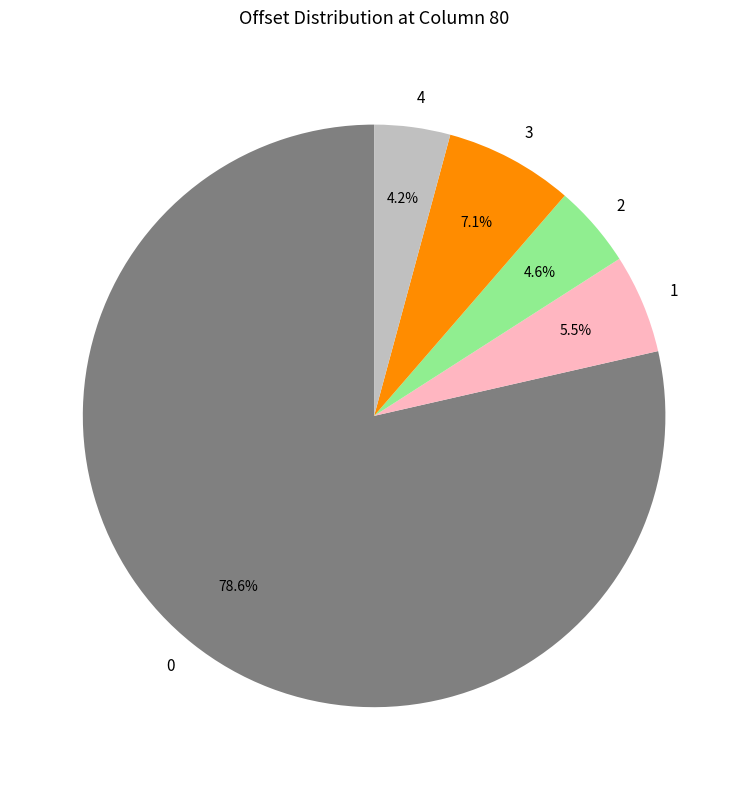

Is there a majority slice in this chart?

Yes